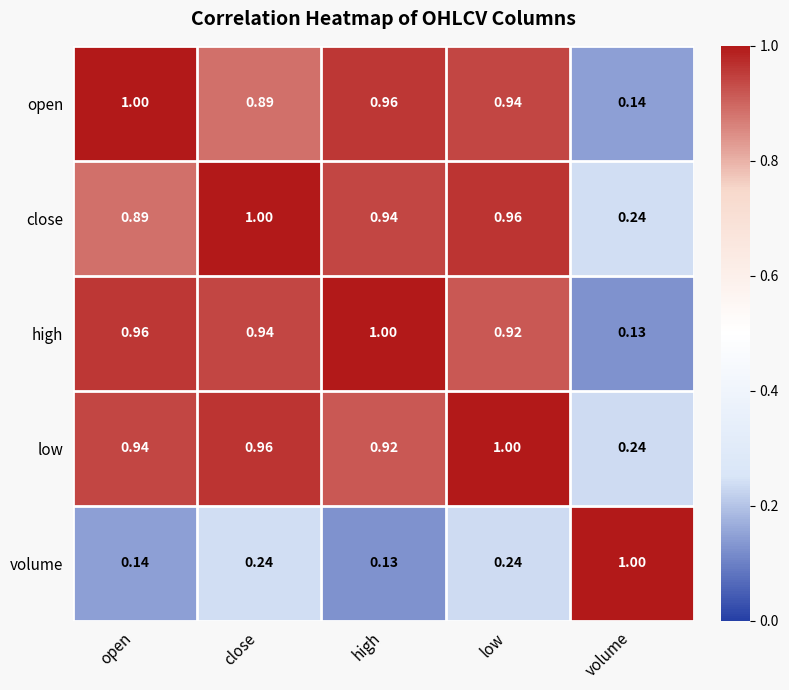

Rank the series at low from highest to lowest value.

low, close, open, high, volume